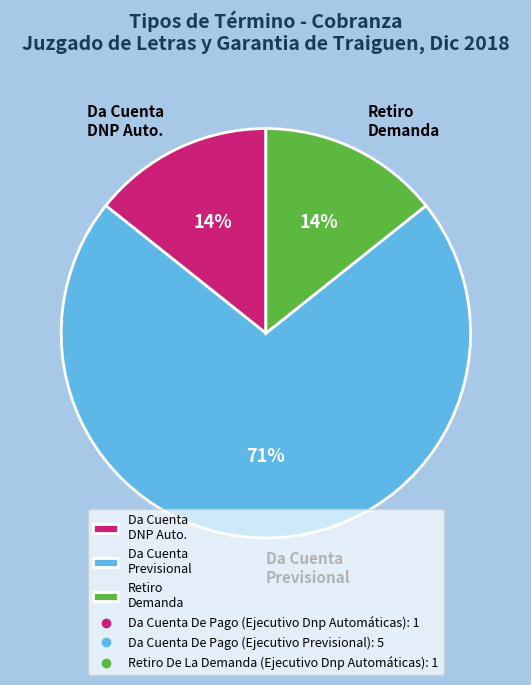

Combined, do Retiro Demanda and Da Cuenta DNP Auto. account for over 50%?

No